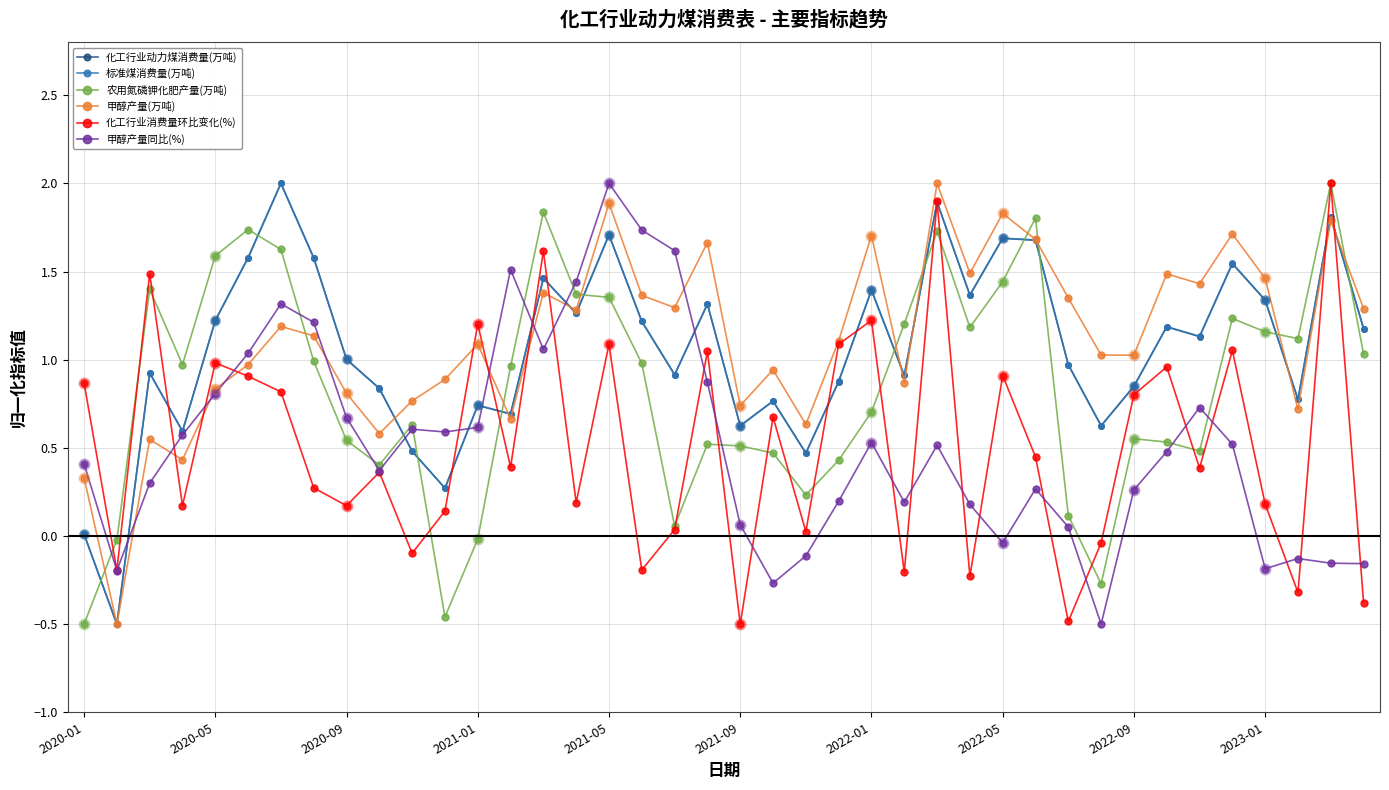

What is the highest value of the 甲醇产量同比(%) series?

2.0